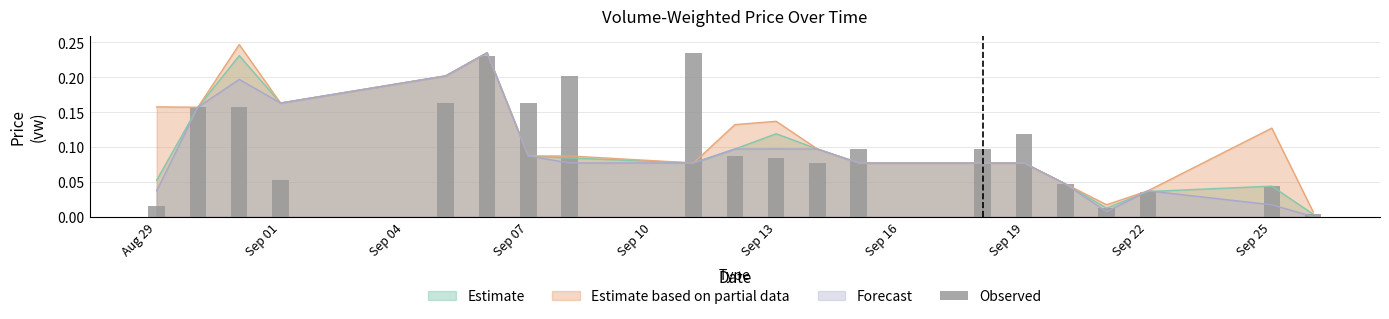

True or false: the data shows 0.0 at Aug 29.

True